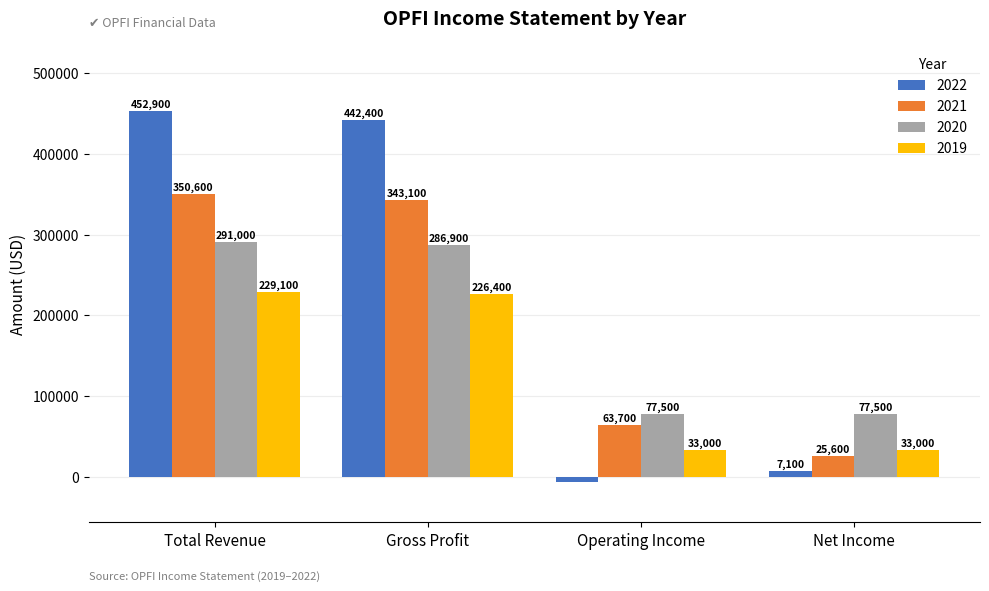

What are all the series names shown in the legend?

2022, 2021, 2020, 2019